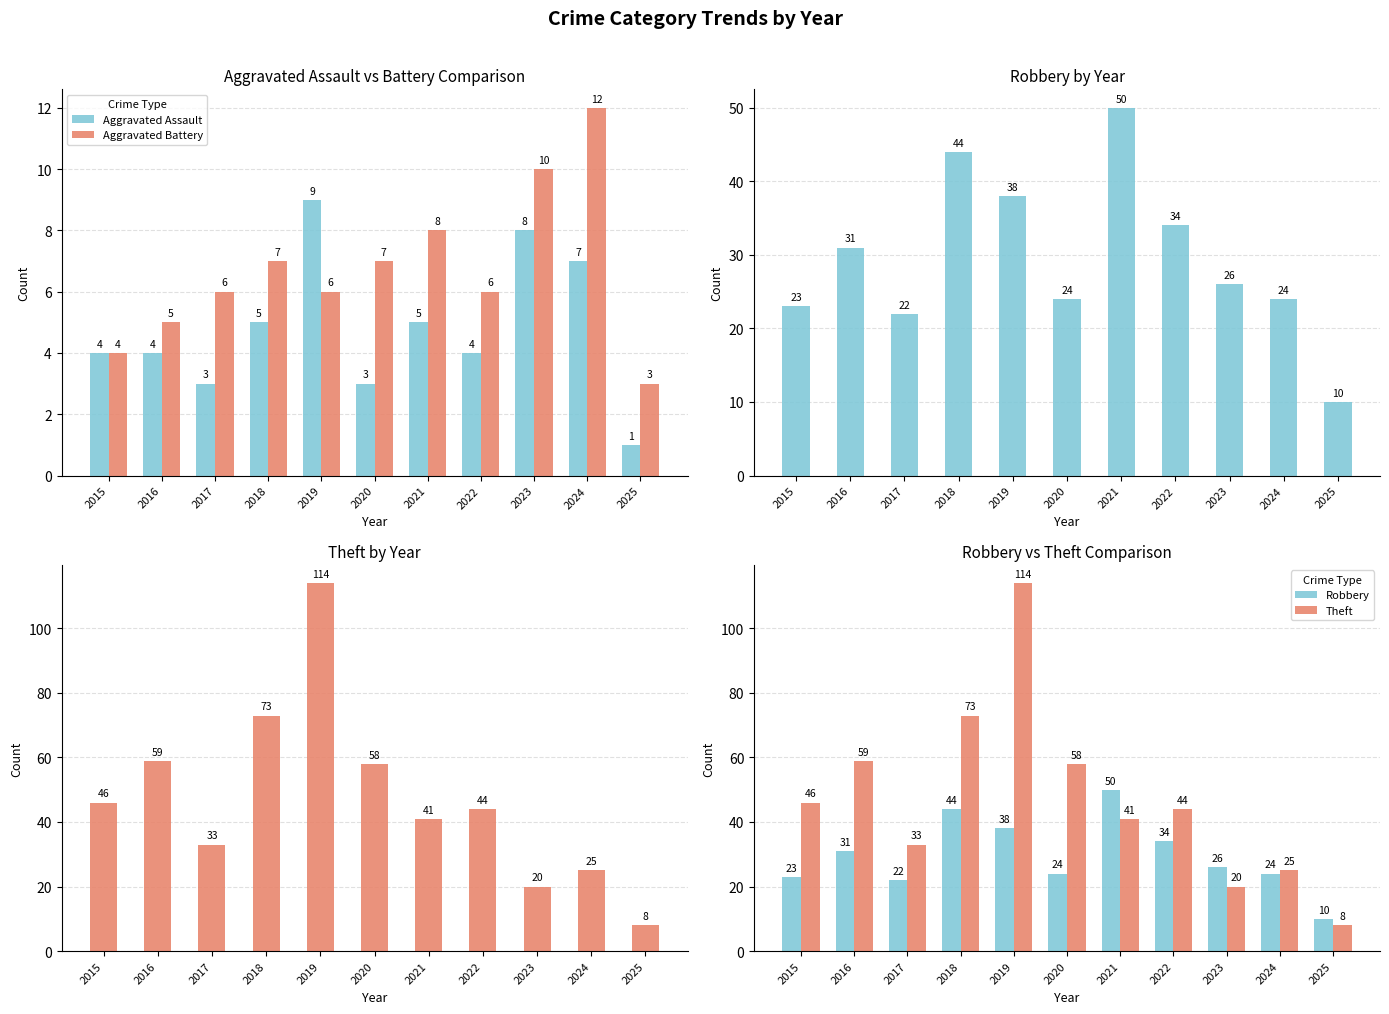

Which category has the highest value across all series?

2019